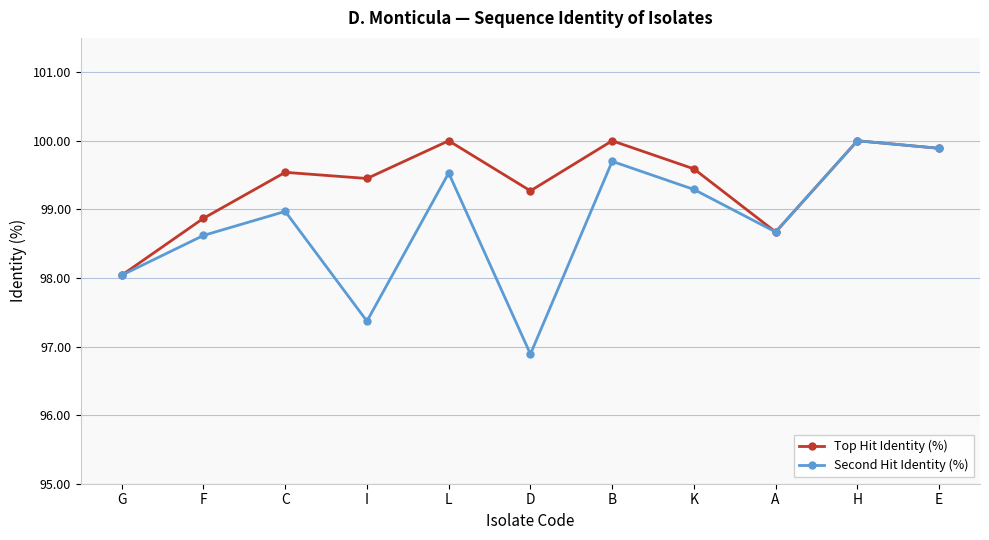

What is the difference between the maximum and minimum values in the Second Hit Identity (%) series?

3.1